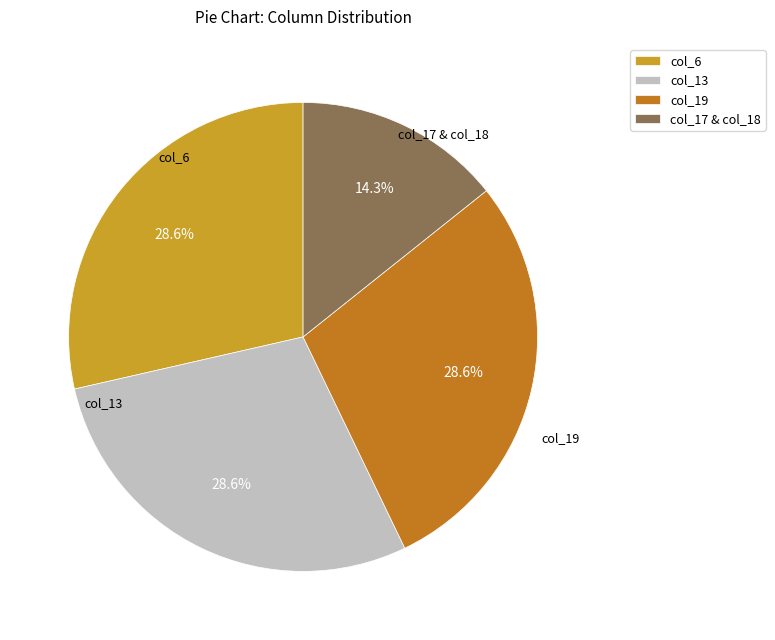

What is the total percentage of col_6 and col_17 & col_18?

42.9%